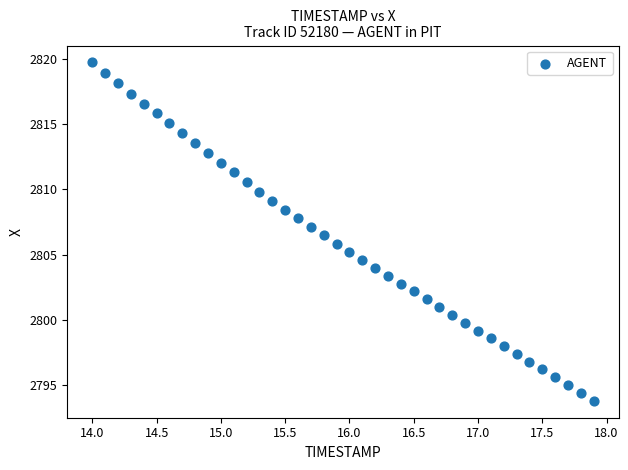

What is the range of Y values (max minus min)?

25.9